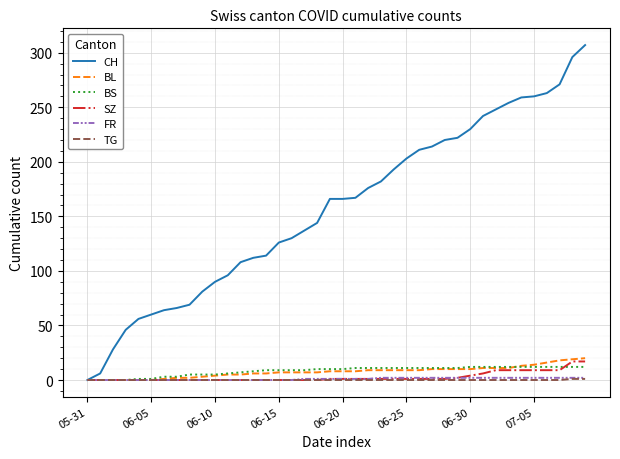

Which series has the largest range (max minus min)?

CH